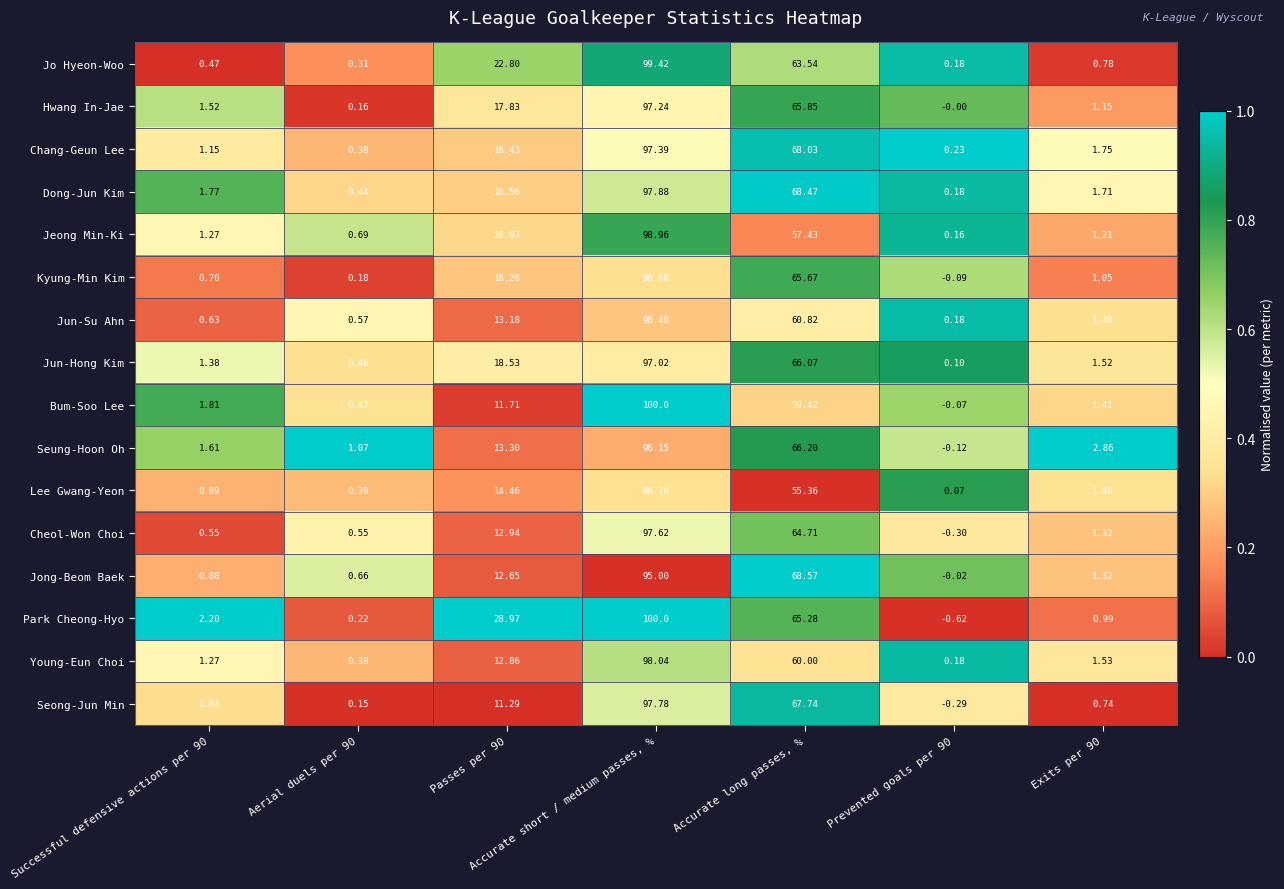

At how many categories does at least one series exceed 0?

7